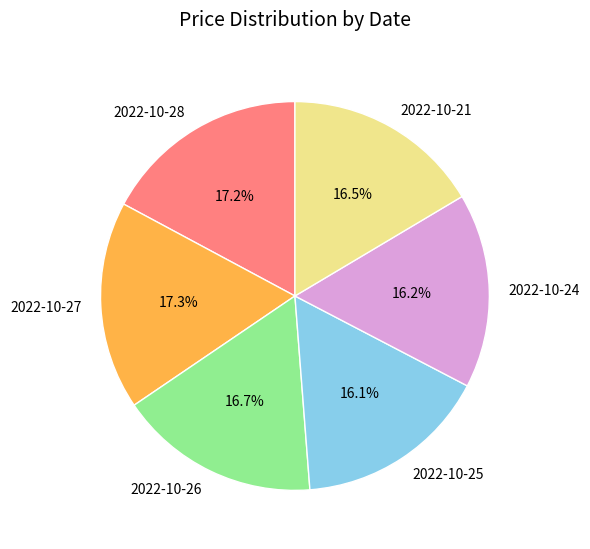

What percentage do 2022-10-21 and 2022-10-25 together represent?

32.6%